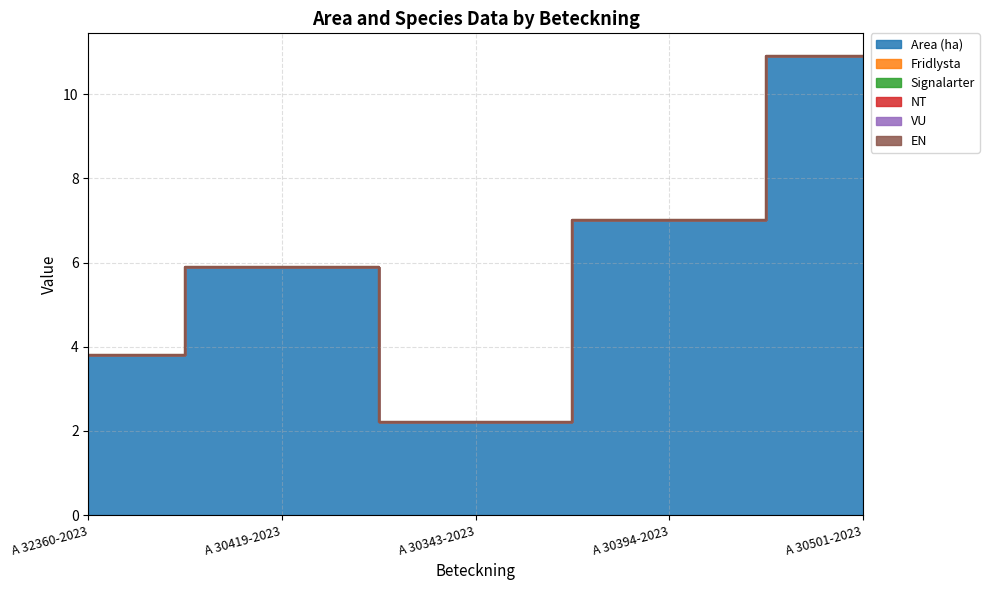

List the series in order of their peak value, highest first.

Area (ha), Fridlysta, Signalarter, NT, VU, EN